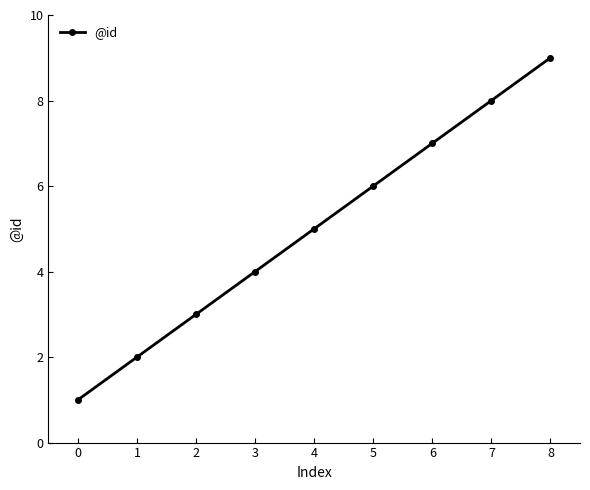

Reading left to right, what are all the values shown in this chart?

0=1	1=2	2=3	3=4	4=5	5=6	6=7	7=8	8=9